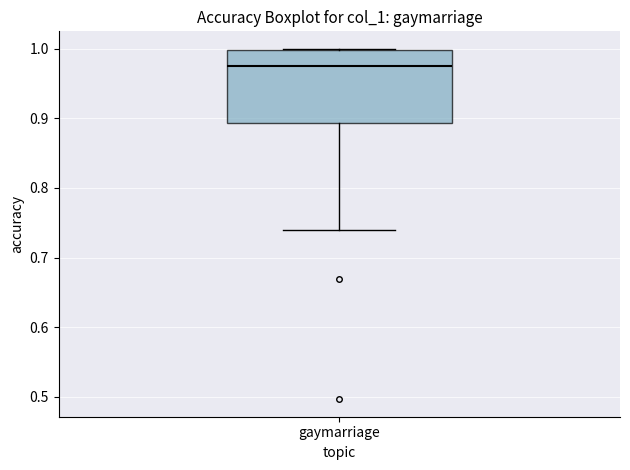

Where is the lower edge of the box for gaymarriage on the y-axis? The values are not printed on the chart, so give them approximately, as read against the axis.

0.89